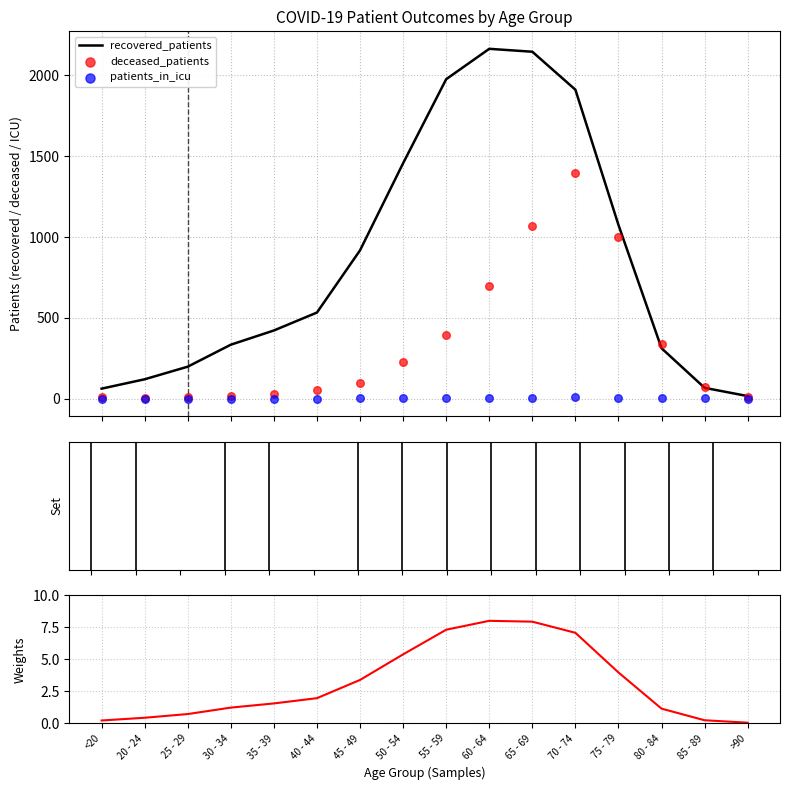

At how many categories does at least one series exceed 1351?

5